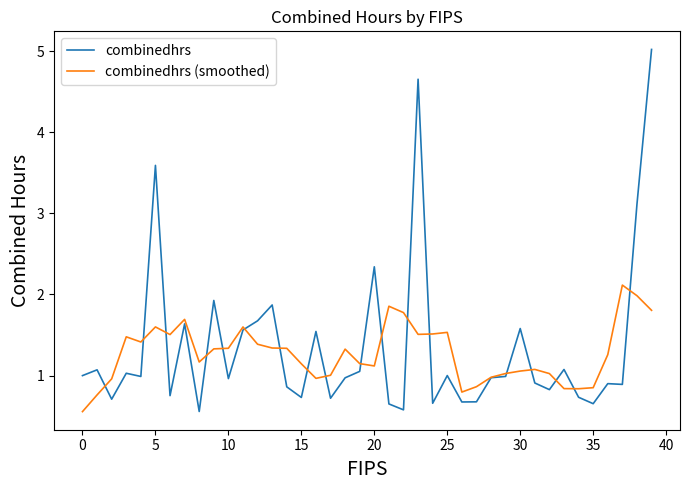

Which series has the largest range (max minus min)?

combinedhrs